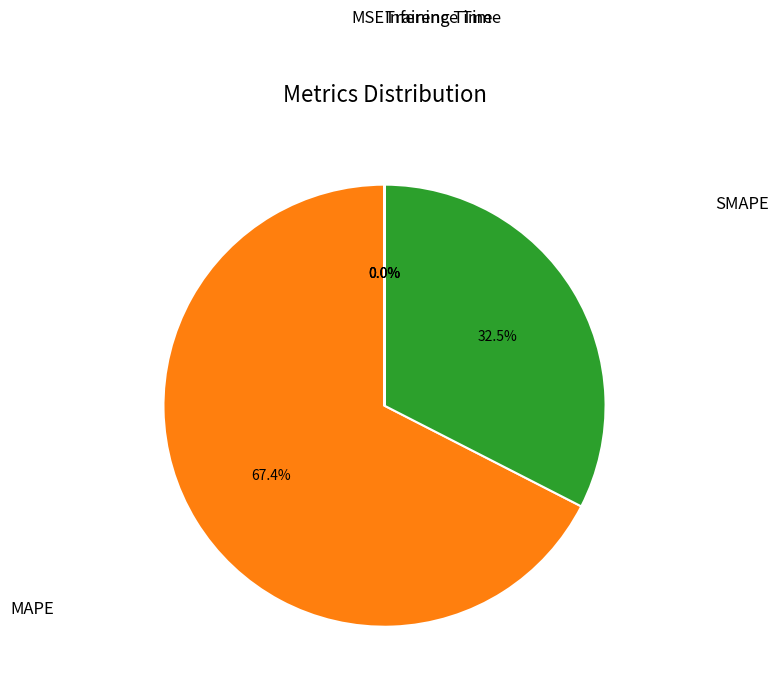

Is there a majority slice in this chart?

Yes